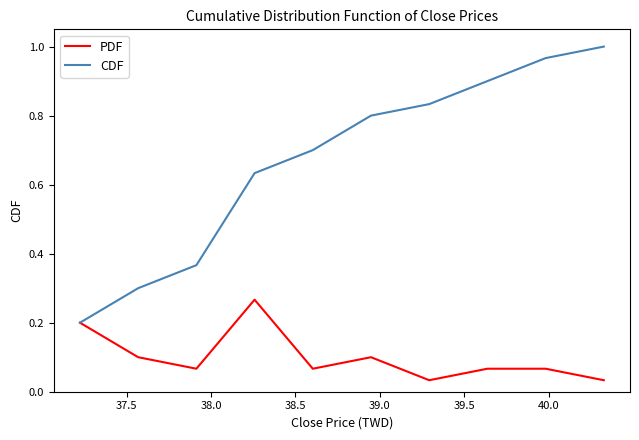

How many lines are shown in the chart?

2